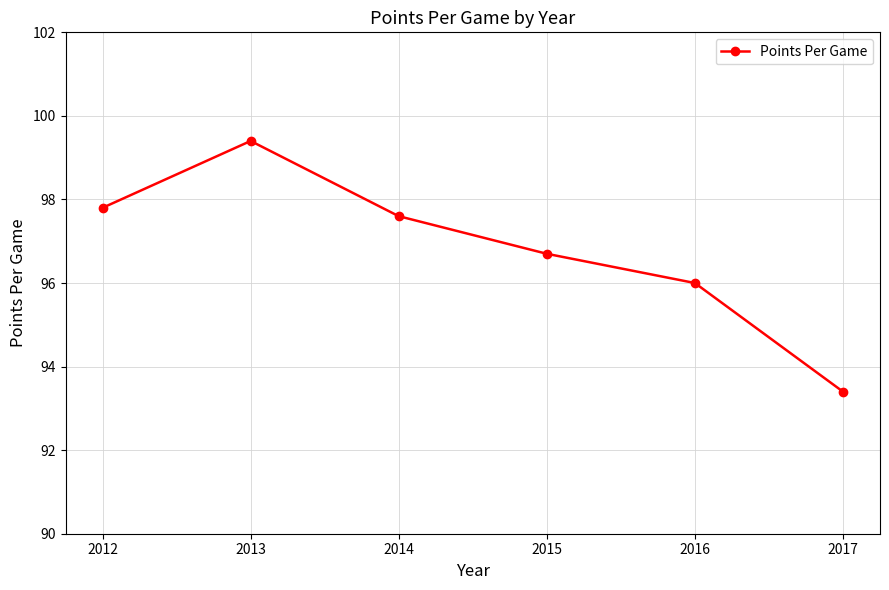

True or false: there are more than 1 points higher than both neighbors.

False